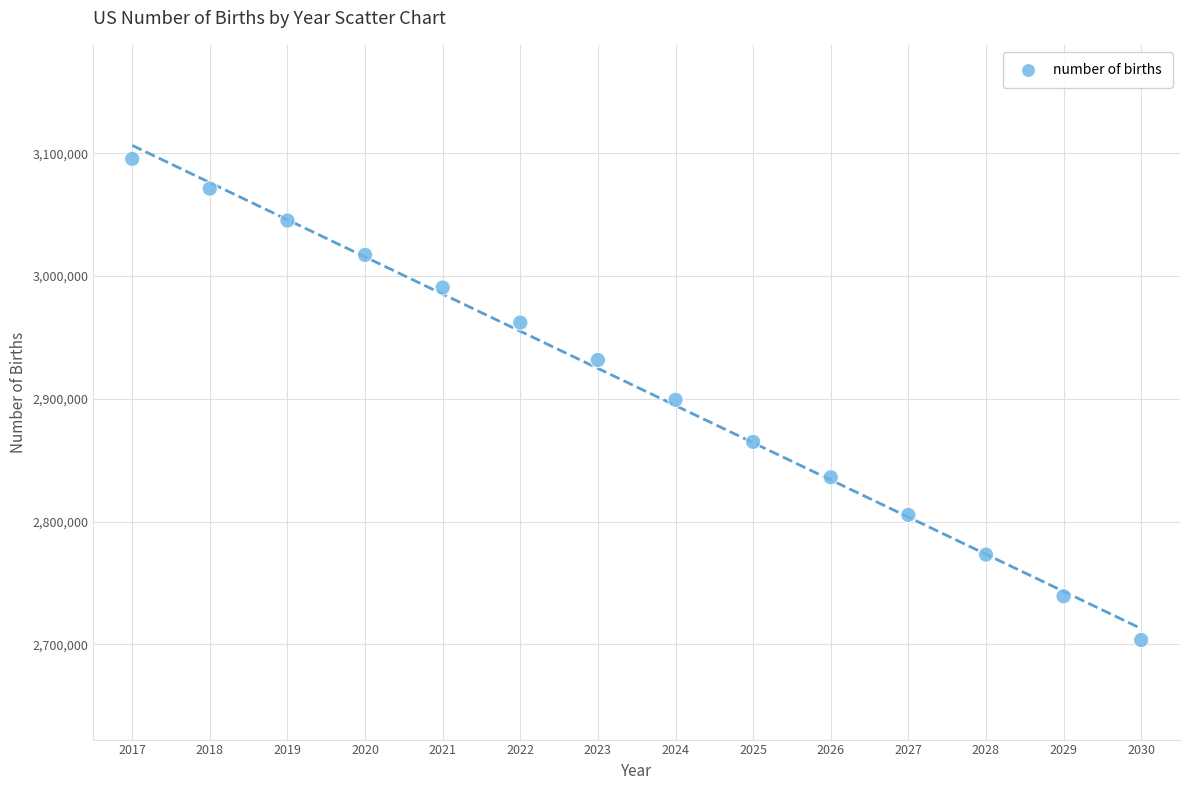

What is the range of Y values (max minus min)?

391800